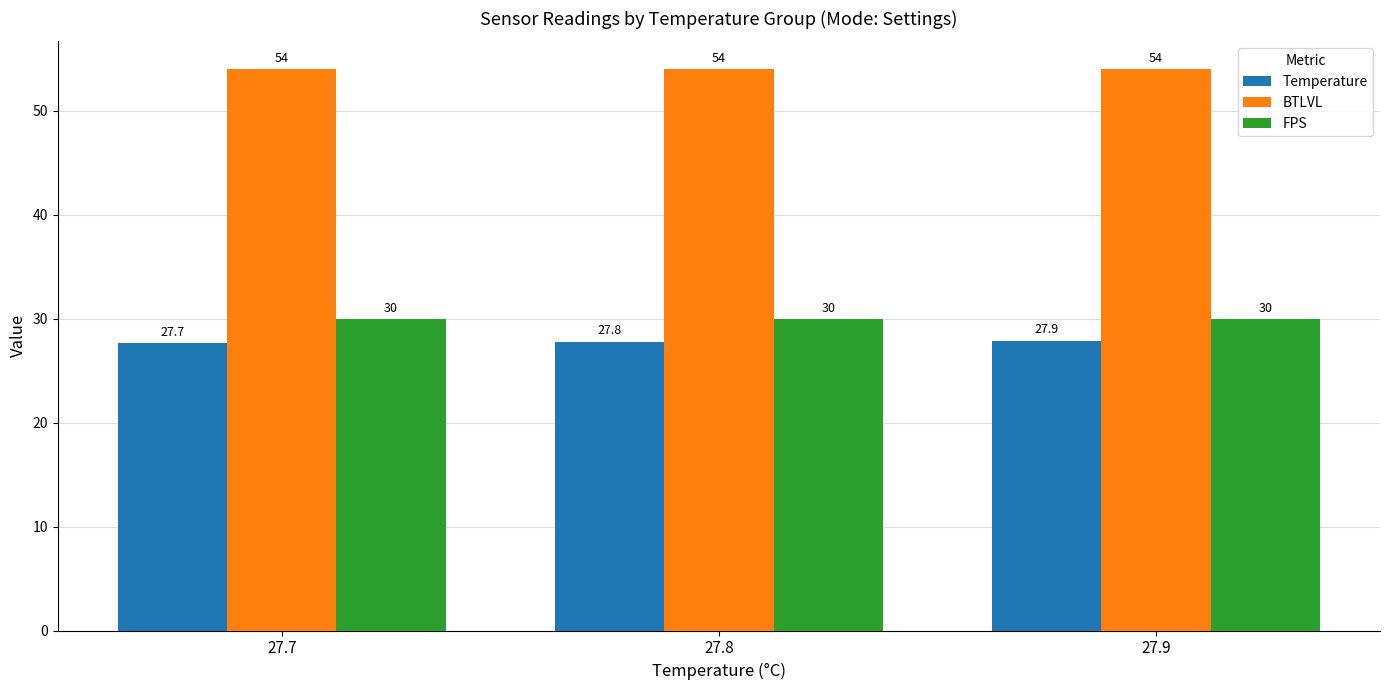

Which series changed the most between 27.8 and 27.9?

Temperature